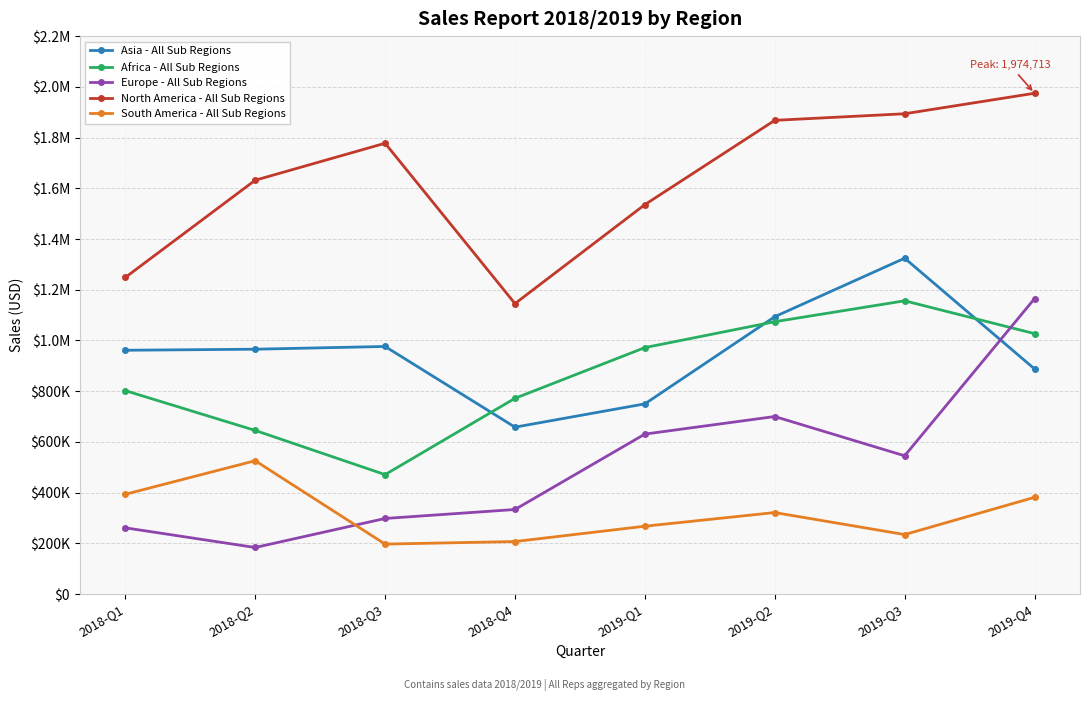

What are all the series names shown in the legend?

Asia - All Sub Regions, Africa - All Sub Regions, Europe - All Sub Regions, North America - All Sub Regions, South America - All Sub Regions